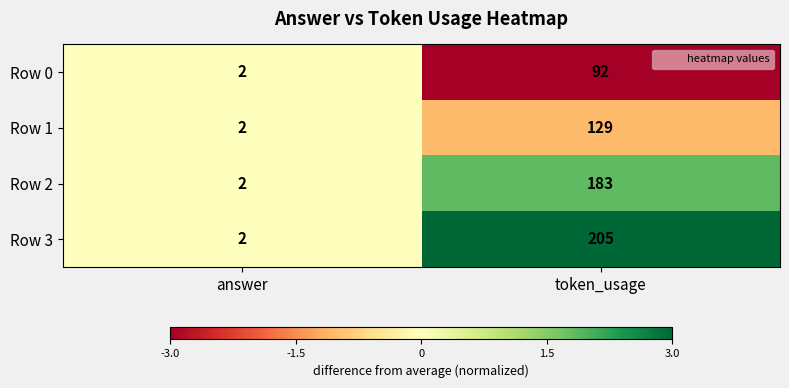

Reading right to left, extract all data points from this chart.

Row 0: token_usage=92	answer=2
Row 1: token_usage=129	answer=2
Row 2: token_usage=183	answer=2
Row 3: token_usage=205	answer=2